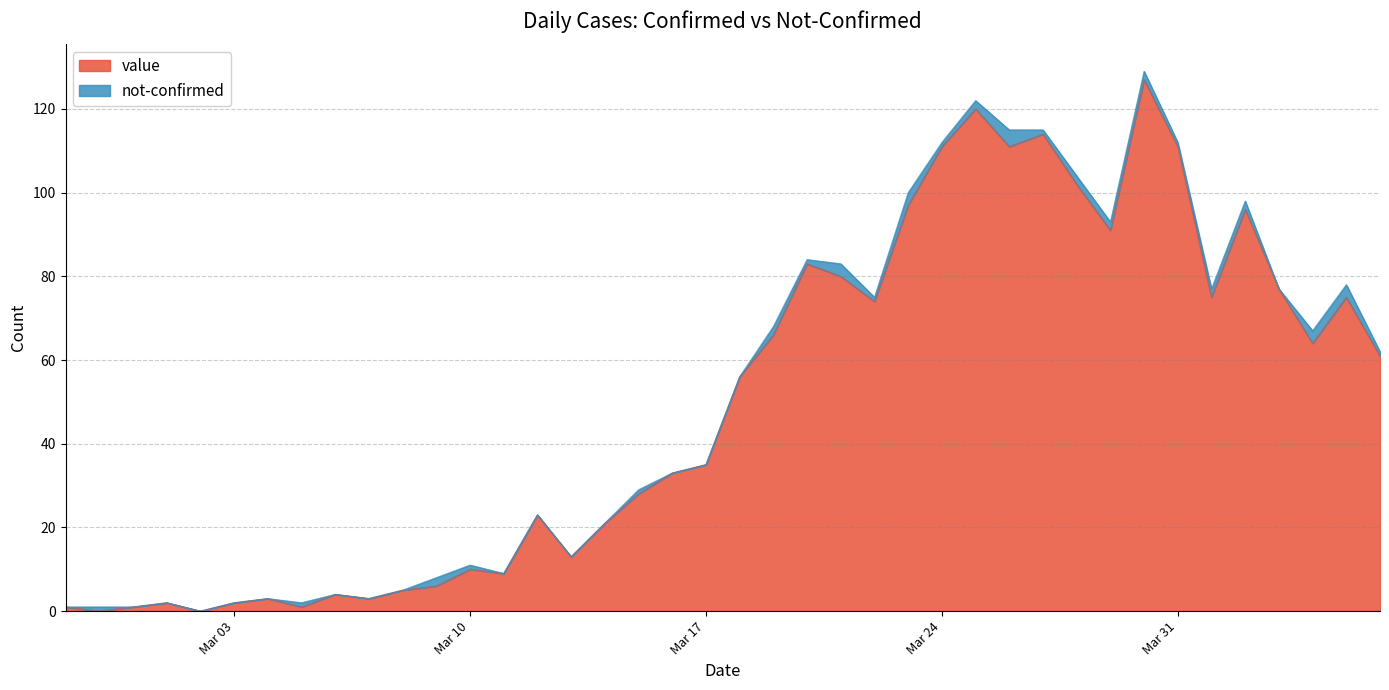

Rank the categories by value from lowest to highest.

2020-02-28, 2020-03-02, 2020-02-27, 2020-02-29, 2020-03-05, 2020-03-01, 2020-03-03, 2020-03-04, 2020-03-07, 2020-03-06, 2020-03-08, 2020-03-09, 2020-03-11, 2020-03-10, 2020-03-13, 2020-03-14, 2020-03-12, 2020-03-15, 2020-03-16, 2020-03-17, 2020-03-18, 2020-04-06, 2020-04-04, 2020-03-19, 2020-03-22, 2020-04-01, 2020-04-05, 2020-04-03, 2020-03-21, 2020-03-20, 2020-03-29, 2020-04-02, 2020-03-23, 2020-03-28, 2020-03-24, 2020-03-26, 2020-03-31, 2020-03-27, 2020-03-25, 2020-03-30